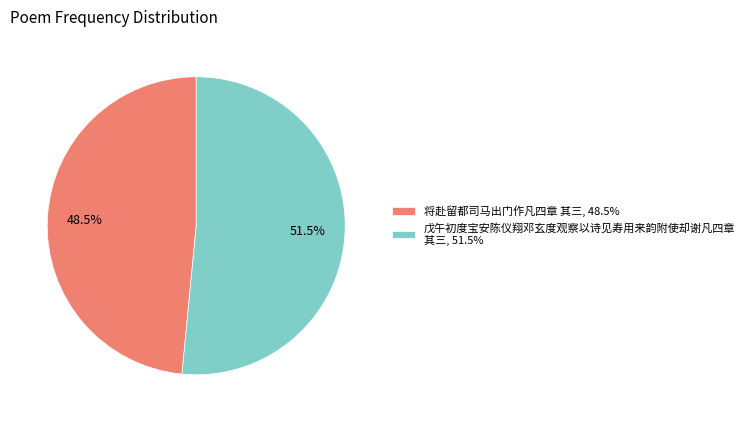

To the nearest percent, what is the combined percentage of 将赴留都司马出门作凡四章 其三 and 戊午初度宝安陈仪翔邓玄度观察以诗见寿用来韵附使却谢凡四章 其三?

100%